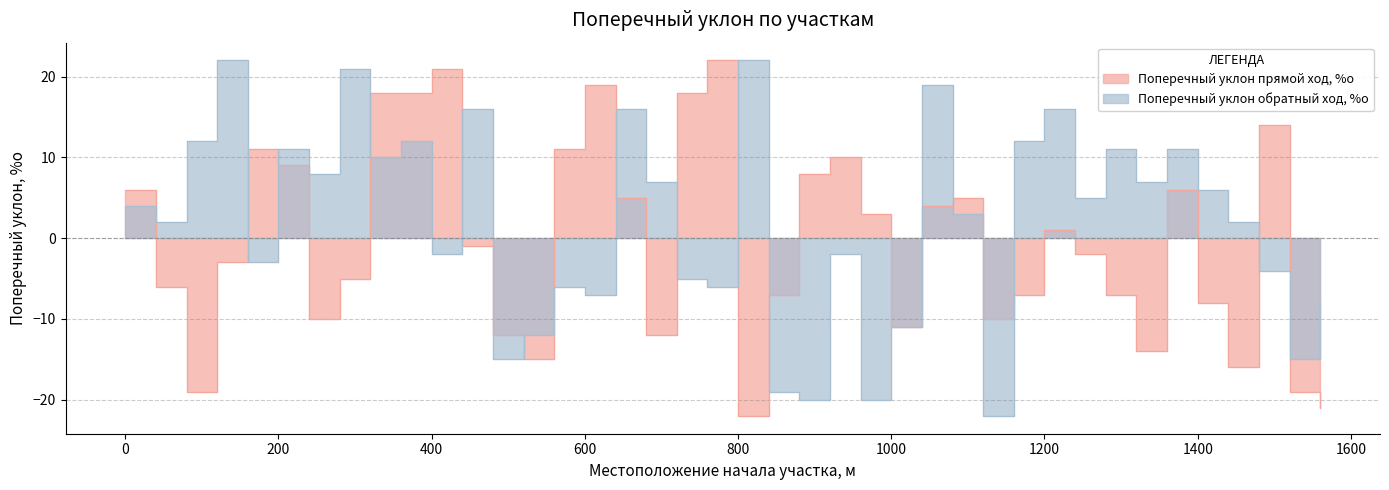

What is the value of the Поперечный уклон обратный ход, %о point at the 7th from the left?

8